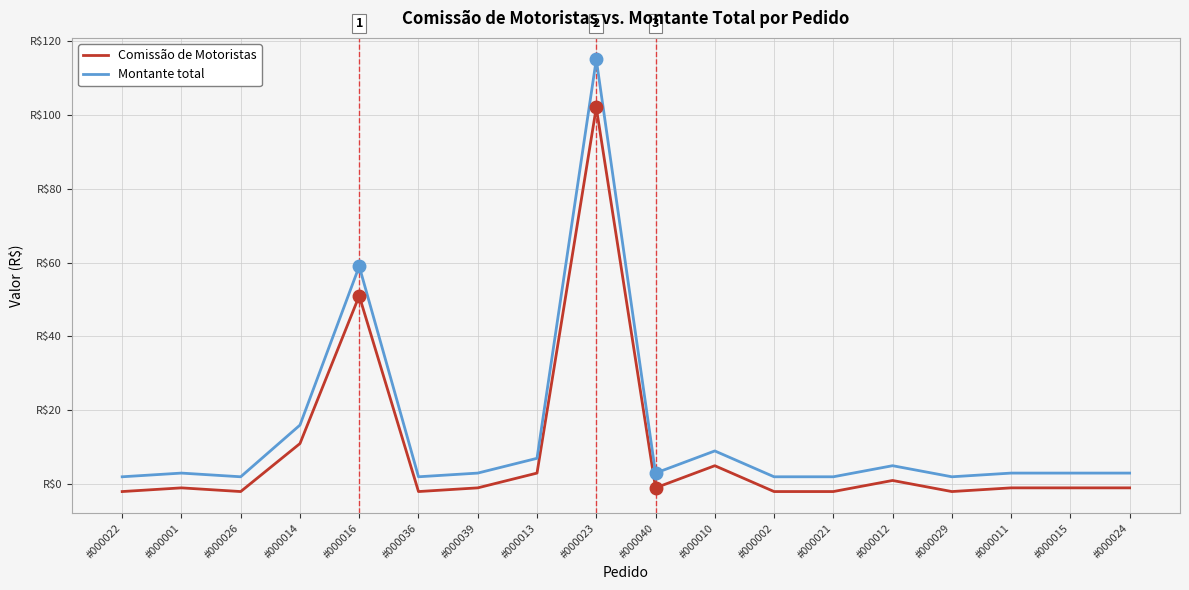

What are all the series names shown in the legend?

Comissão de Motoristas, Montante total